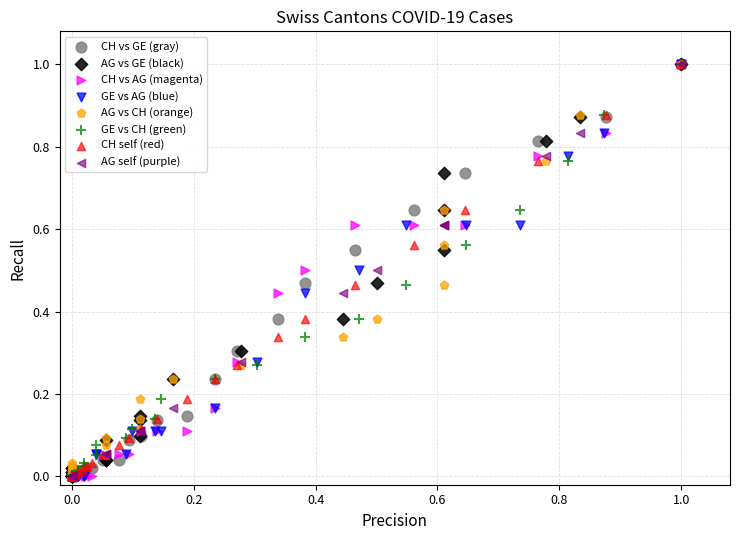

What are all the series names shown in the legend?

CH vs GE (gray), AG vs GE (black), CH vs AG (magenta), GE vs AG (blue), AG vs CH (orange), GE vs CH (green), CH self (red), AG self (purple)